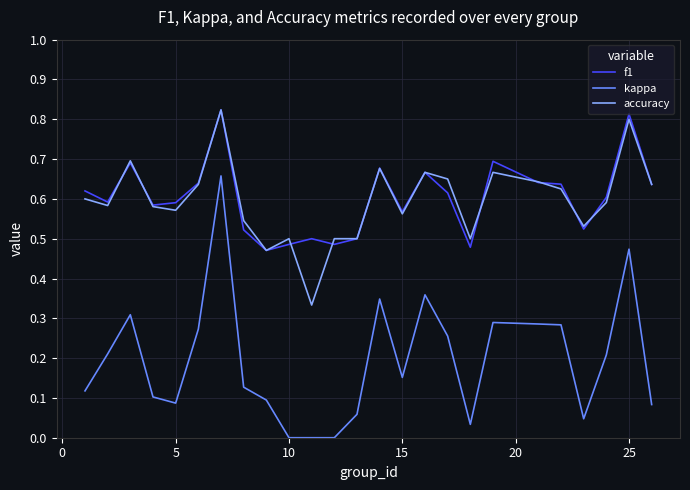

Which series has the widest spread of values?

kappa